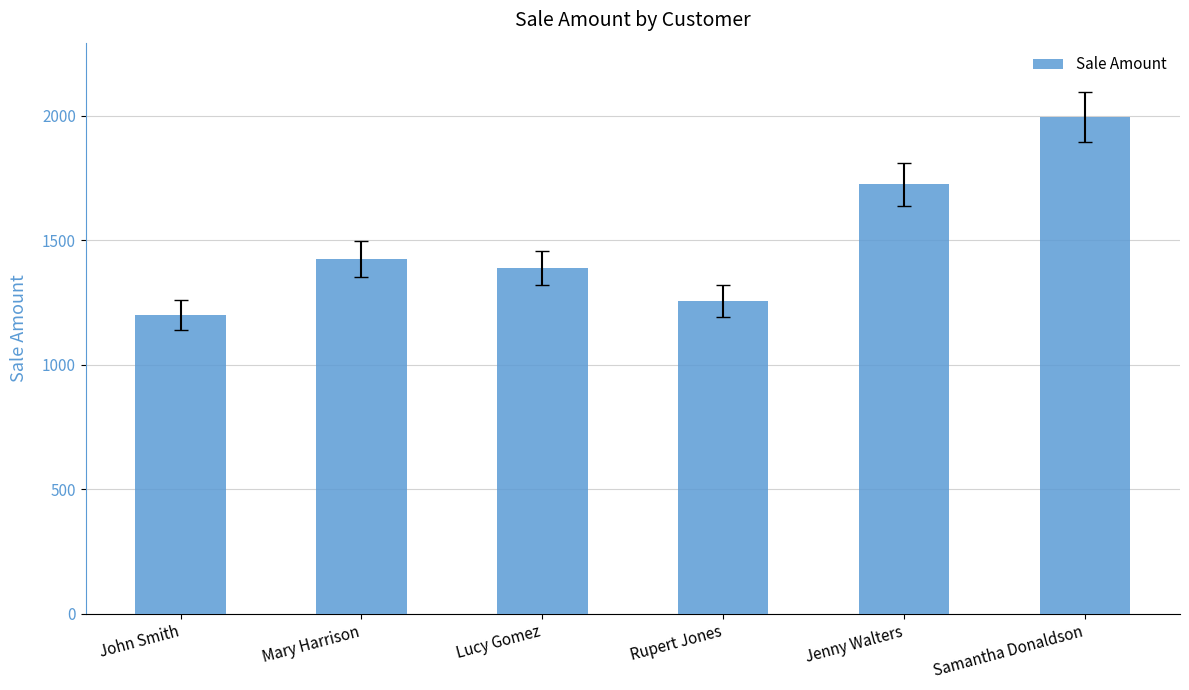

Are the bars horizontal?

No